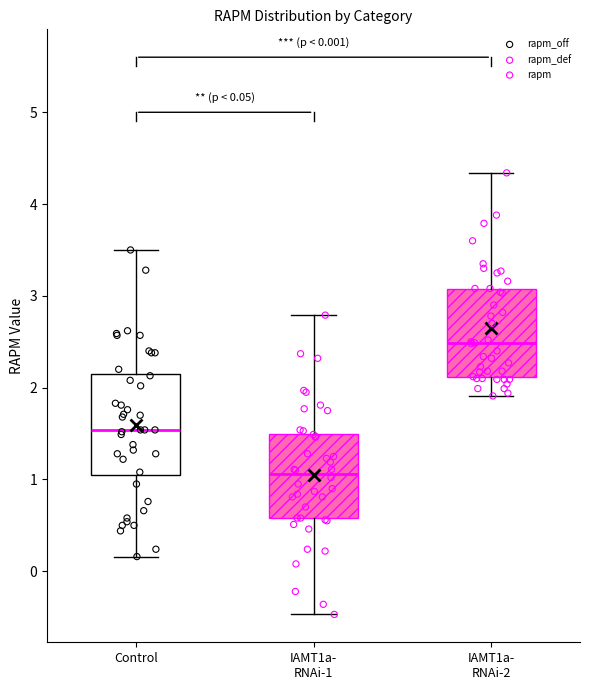

Which box has the lowest median line?

IAMT1a- RNAi-1